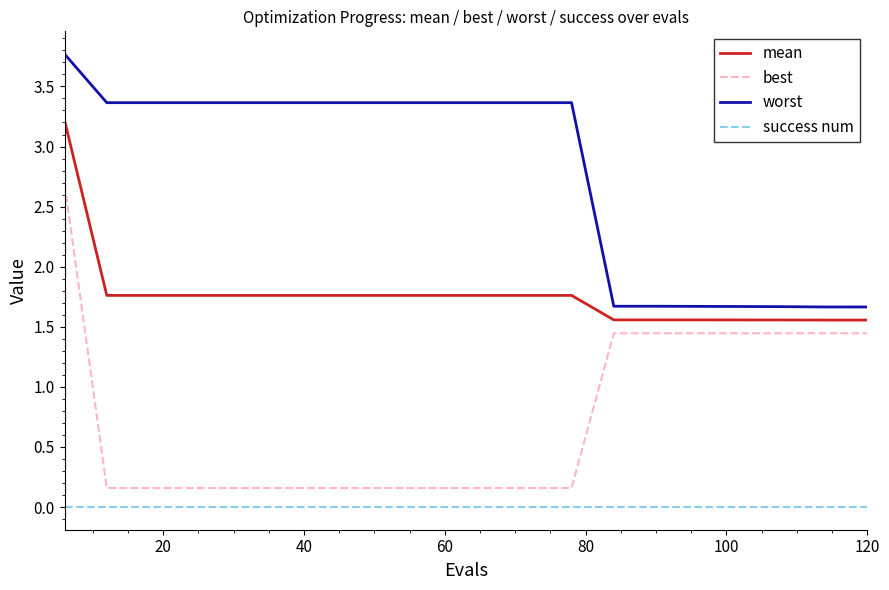

Which series has the largest total across all categories?

worst